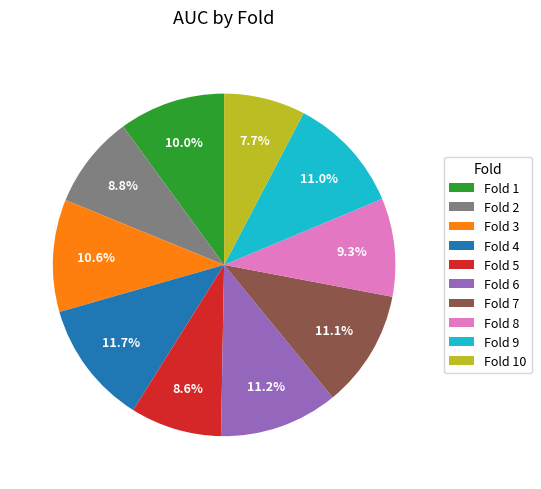

How many slices are in this pie chart?

10